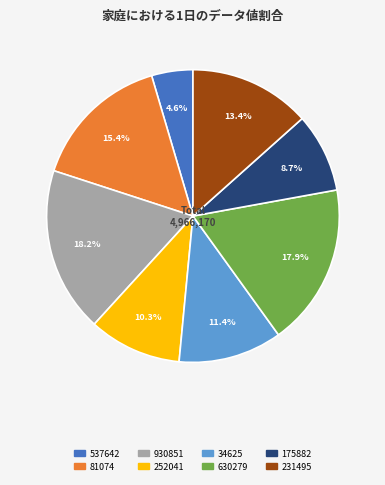

What portion of the pie excludes 252041?

89.7%